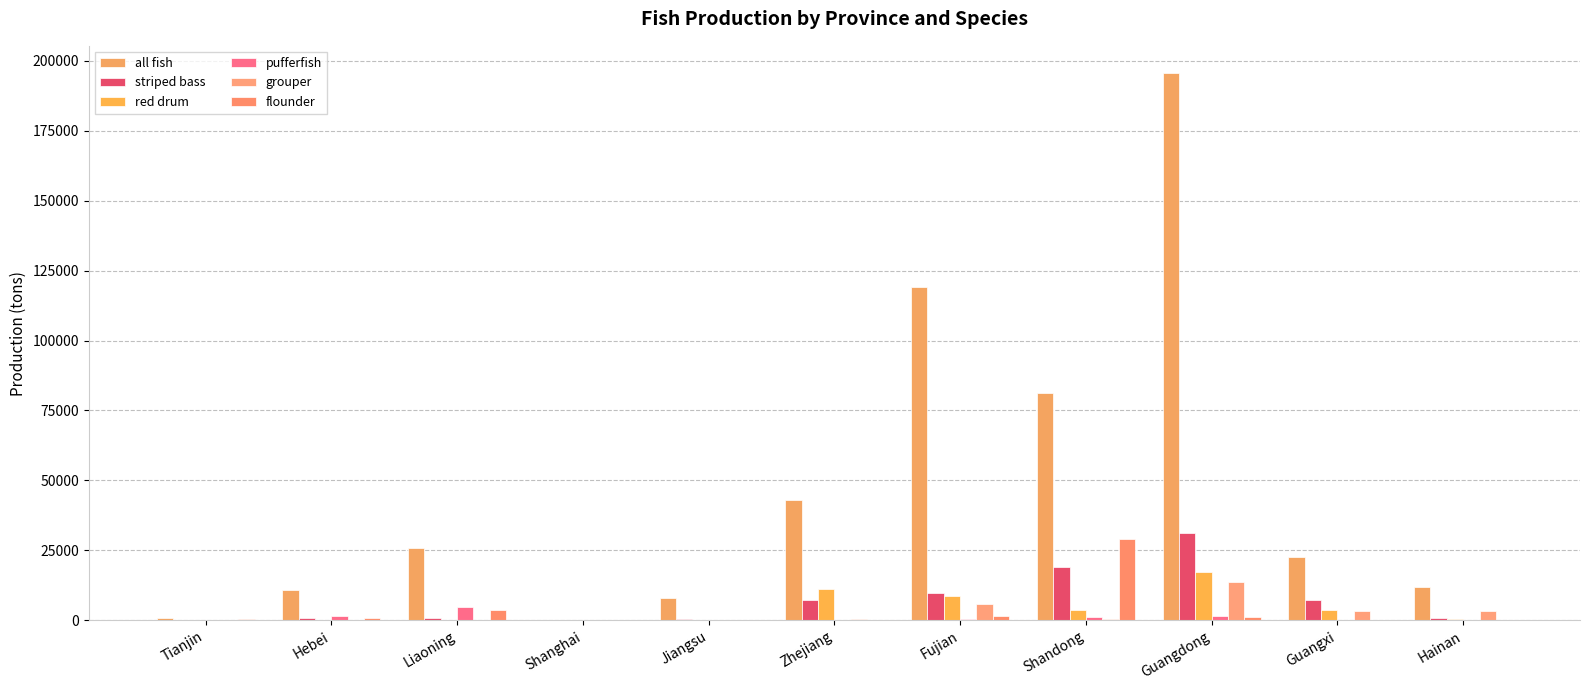

What is the sum of the red drum values at Jiangsu and Shandong?

3642